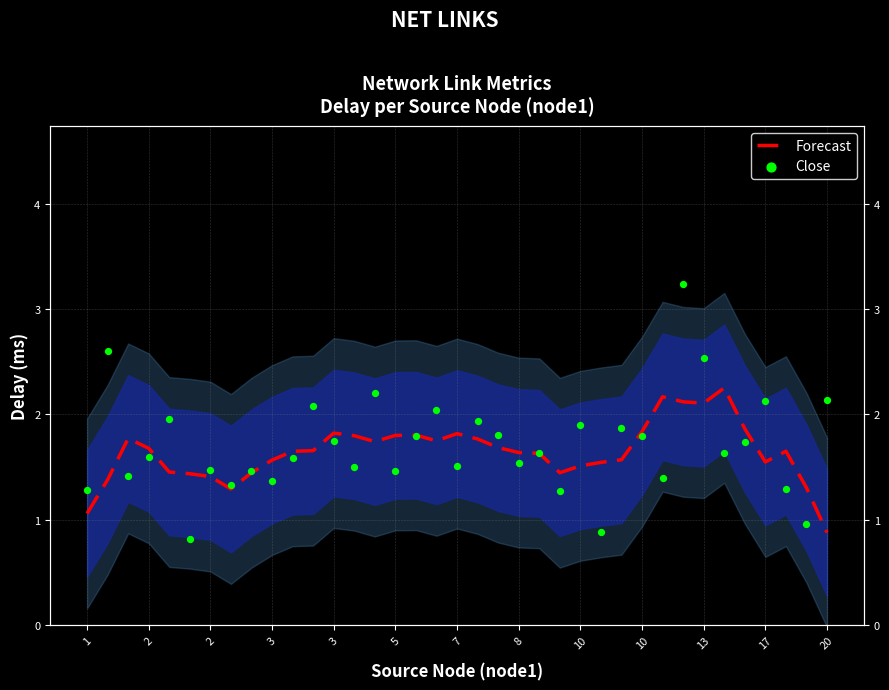

Is the value of Close at 14 greater than the value of Forecast at 3?

Yes